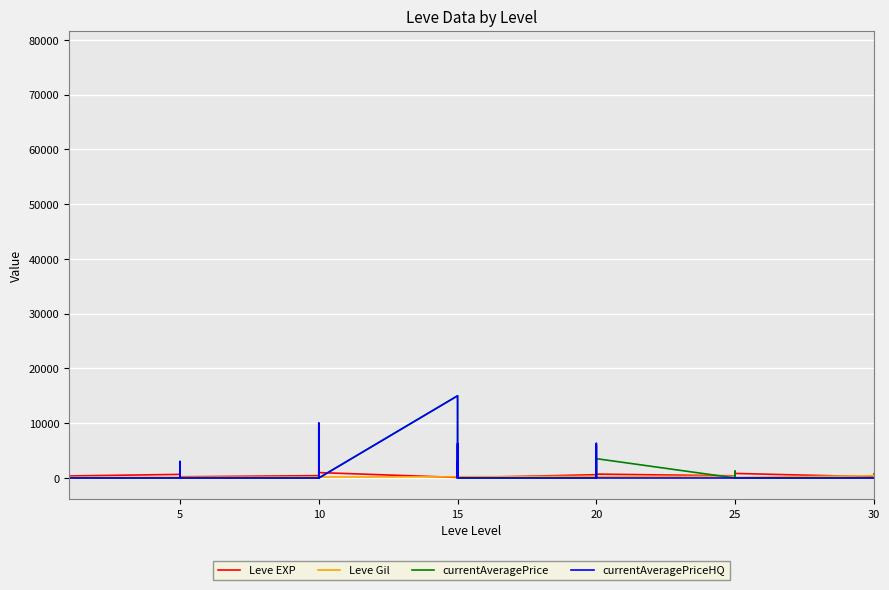

What are all the series names shown in the legend?

Leve EXP, Leve Gil, currentAveragePrice, currentAveragePriceHQ